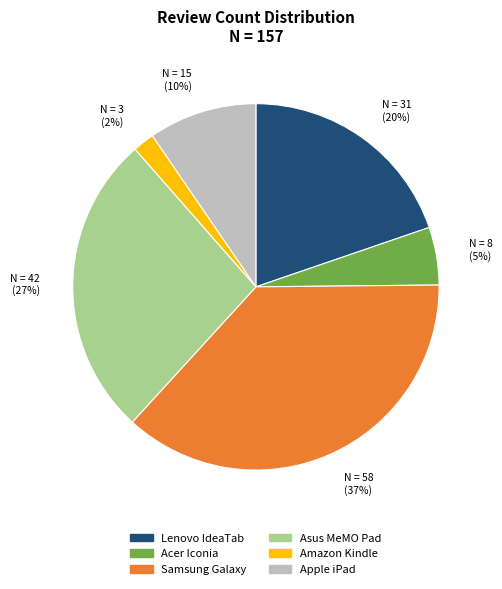

To the nearest percent, what is the average slice percentage?

17%